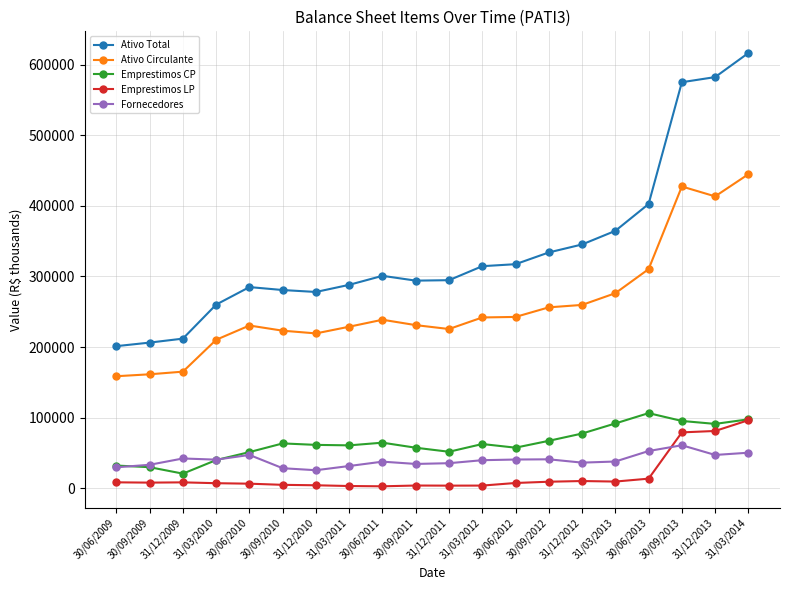

What is the label of the 7th point from the left?

31/12/2010